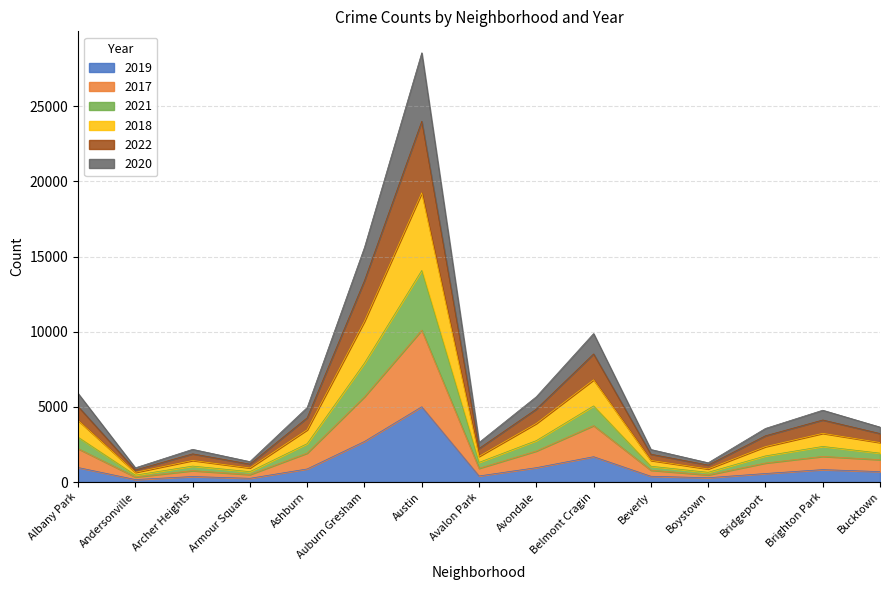

At which category is the sum across all series the highest?

Austin